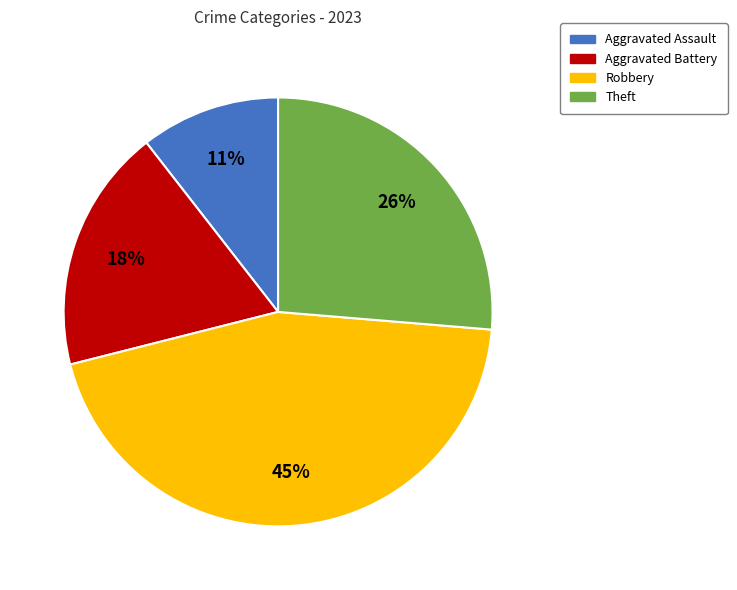

To the nearest percent, what is the difference between the largest and smallest slice percentages?

34%